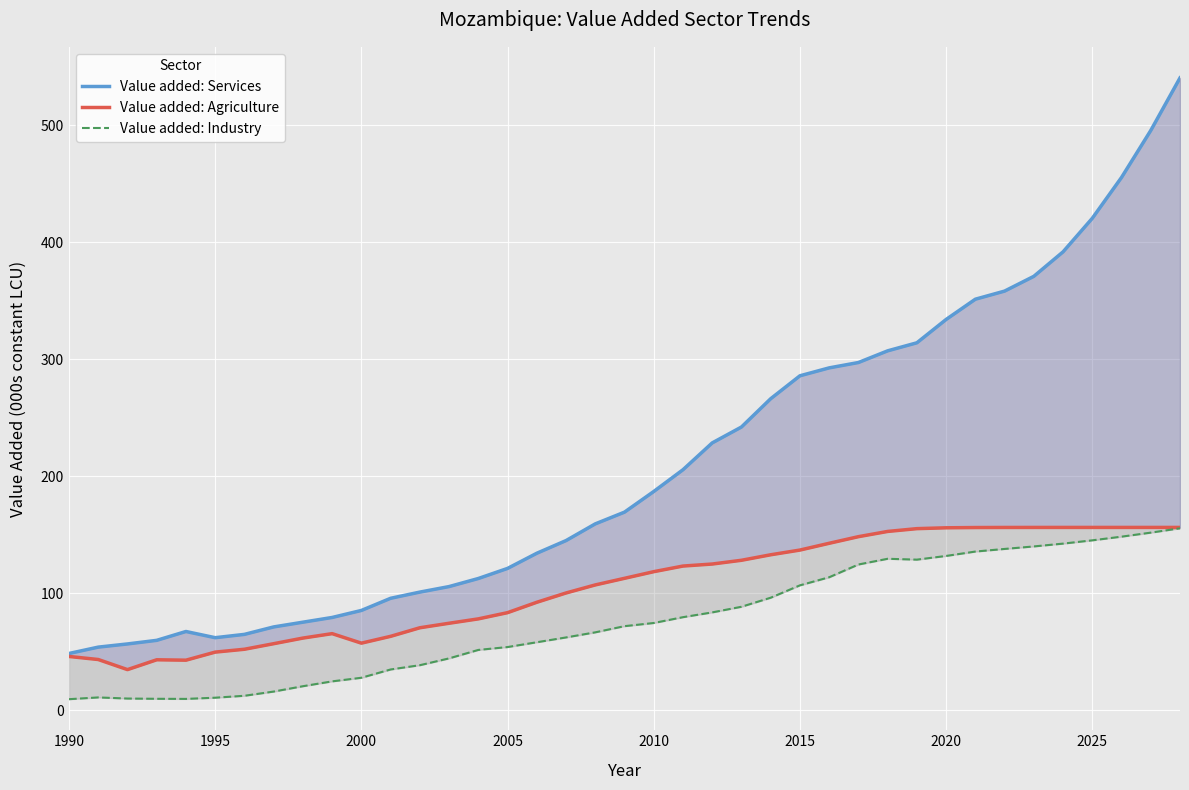

What is the value of the Value added: Industry point at the 37th from the left?

148.4